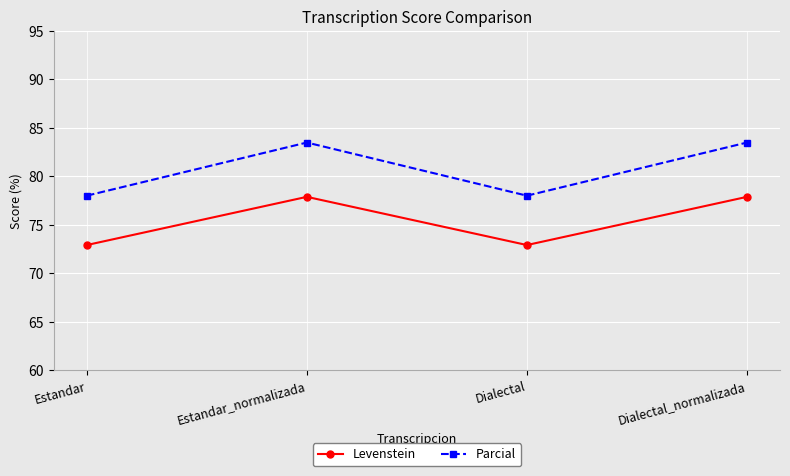

What is the difference between the maximum and minimum values in the Parcial series?

5.5